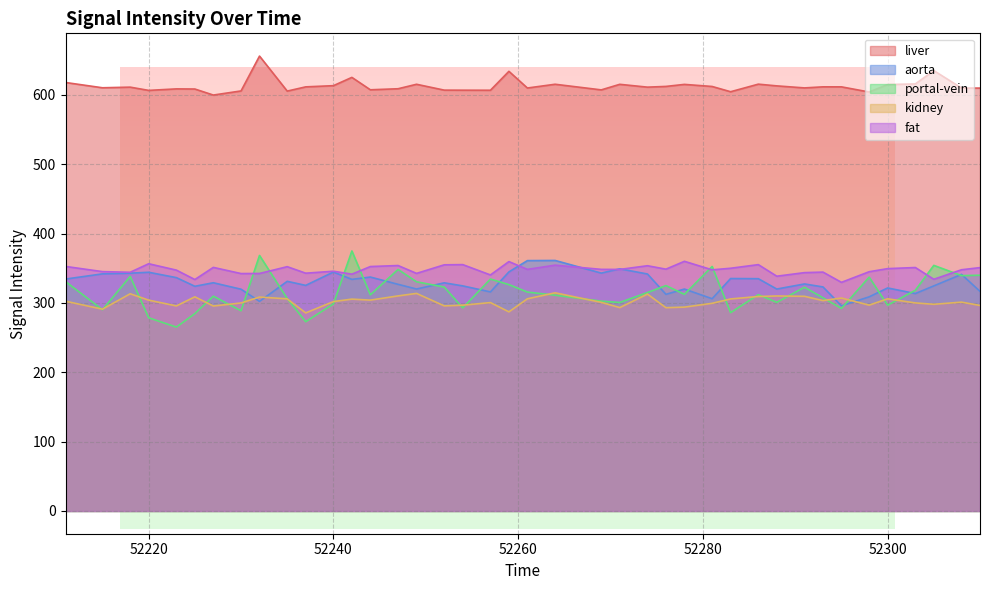

What is the sum of all portal-vein values?

12614.9